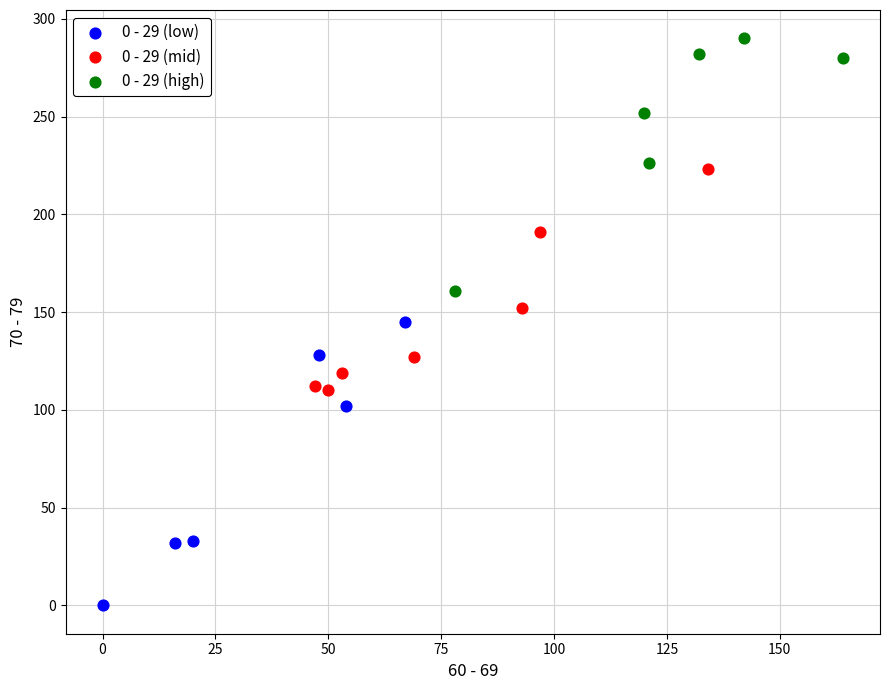

Which series contains the lowest Y value?

0 - 29 (low)